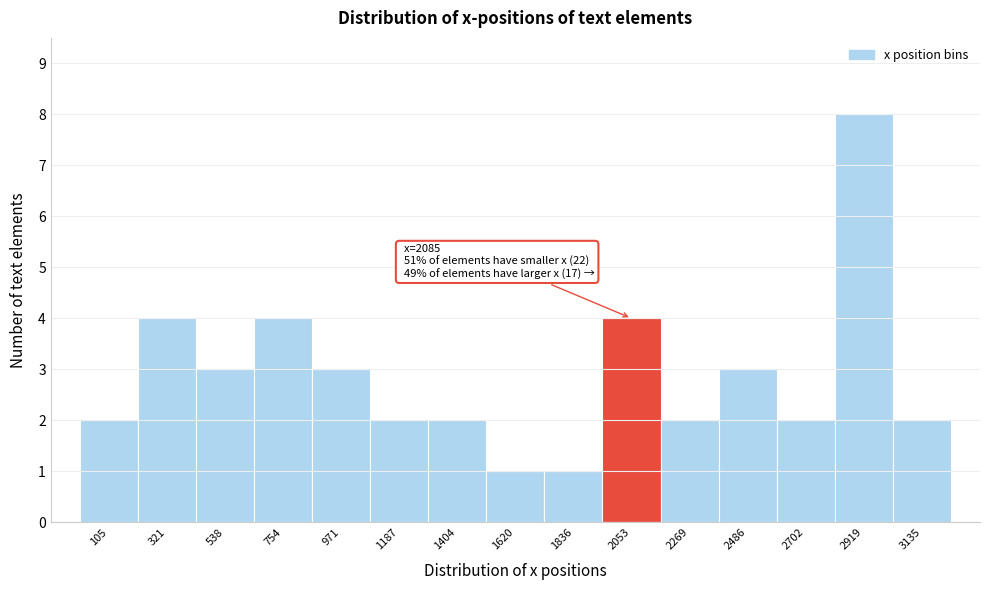

Which range on the x-axis has the tallest bar?

2800 to 3050